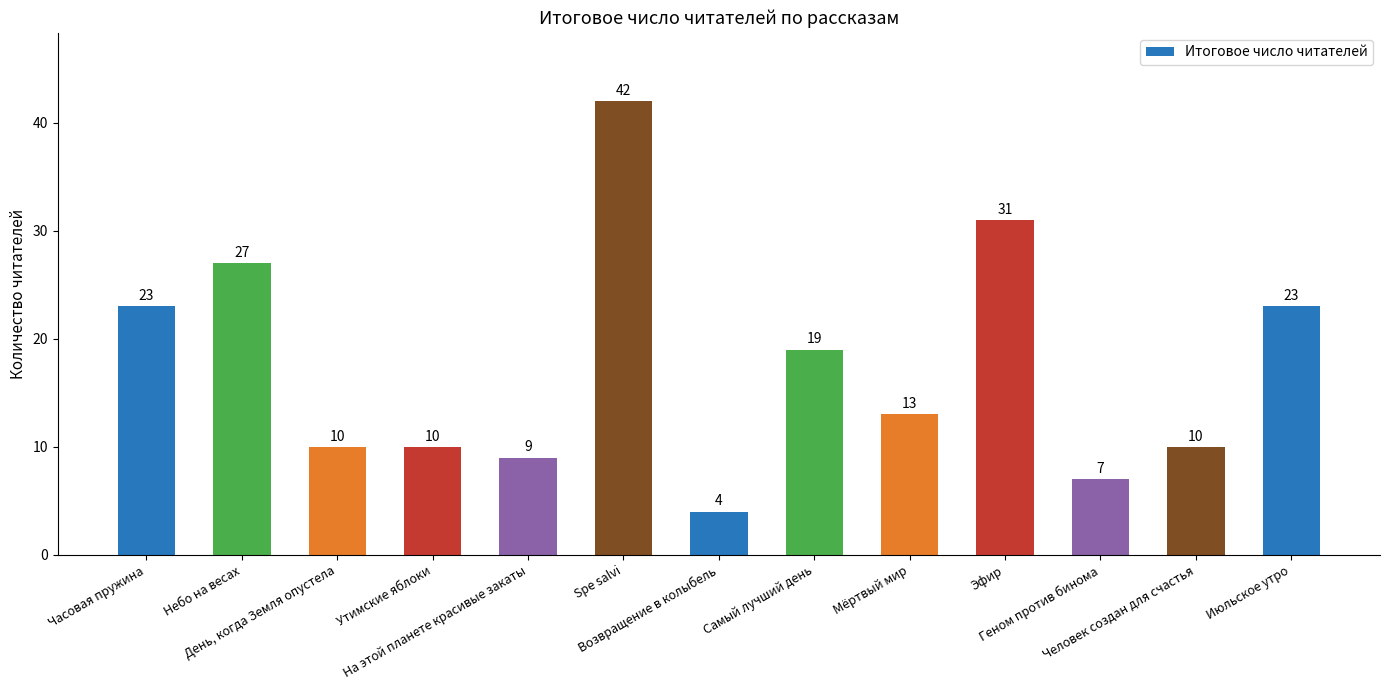

What position from the left is Утимские яблоки?

4